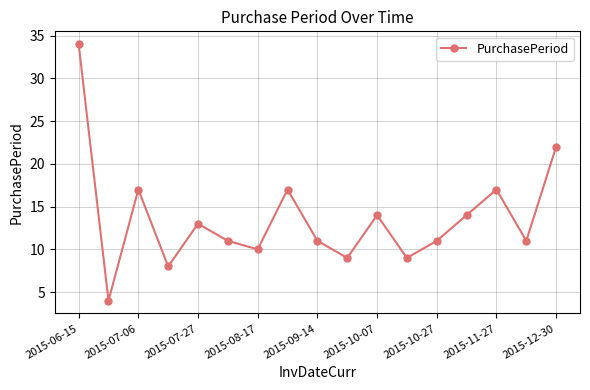

What is the greatest value displayed?

34